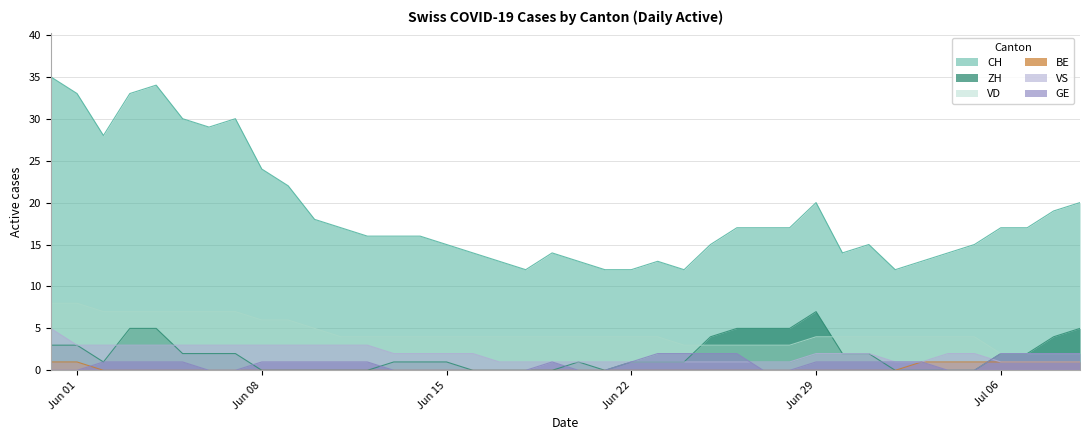

What is the lowest value of the CH series?

12